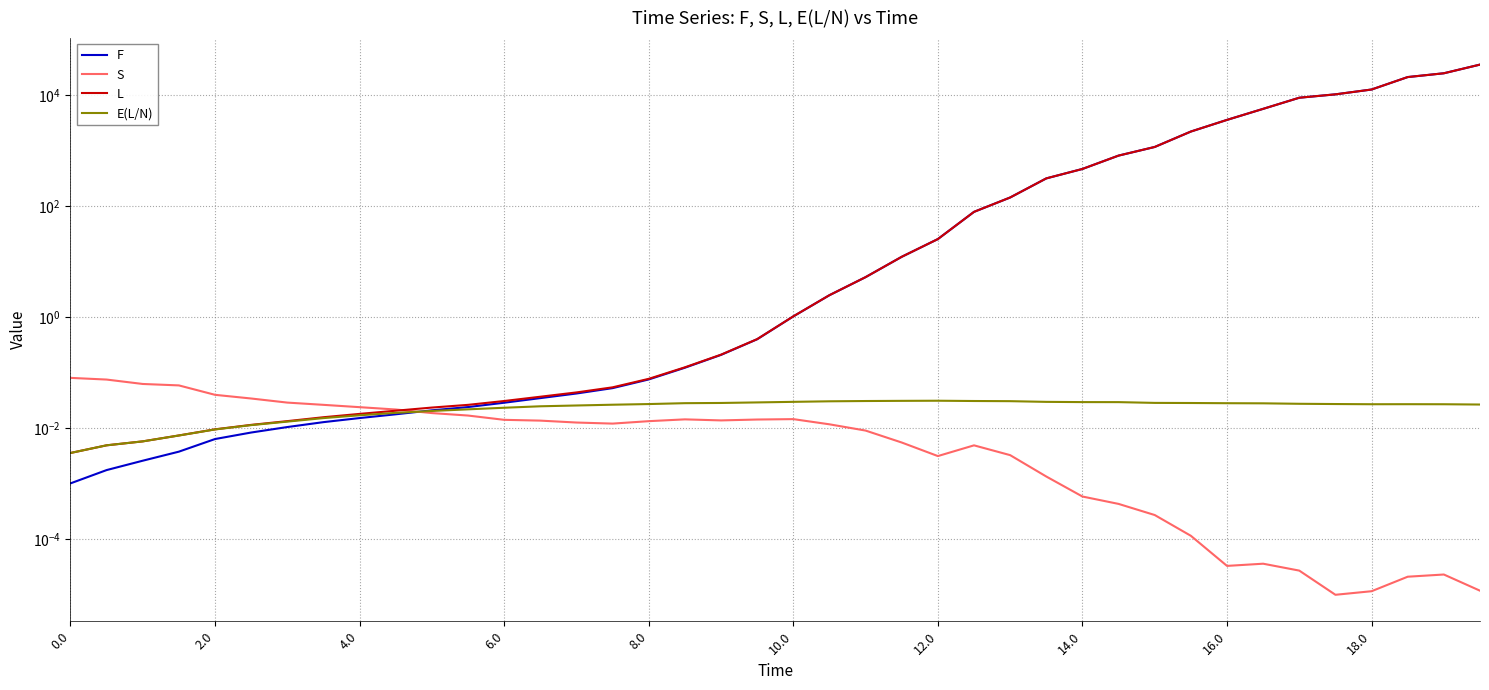

At how many categories does at least one series exceed 21289?

3